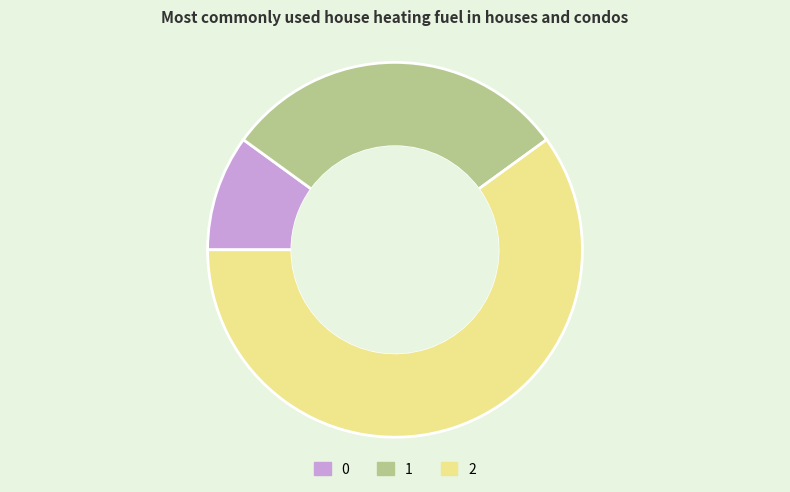

Which category accounts for the majority?

2